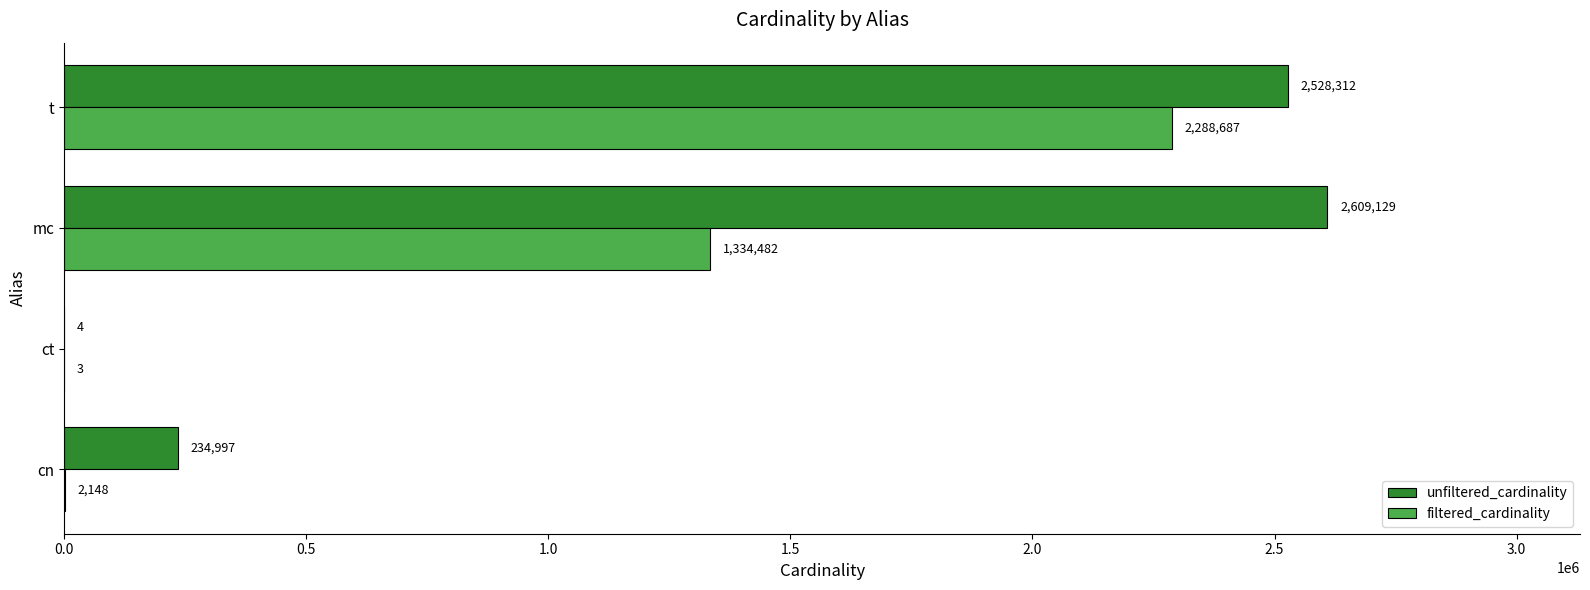

Which series has the widest spread of values?

unfiltered_cardinality